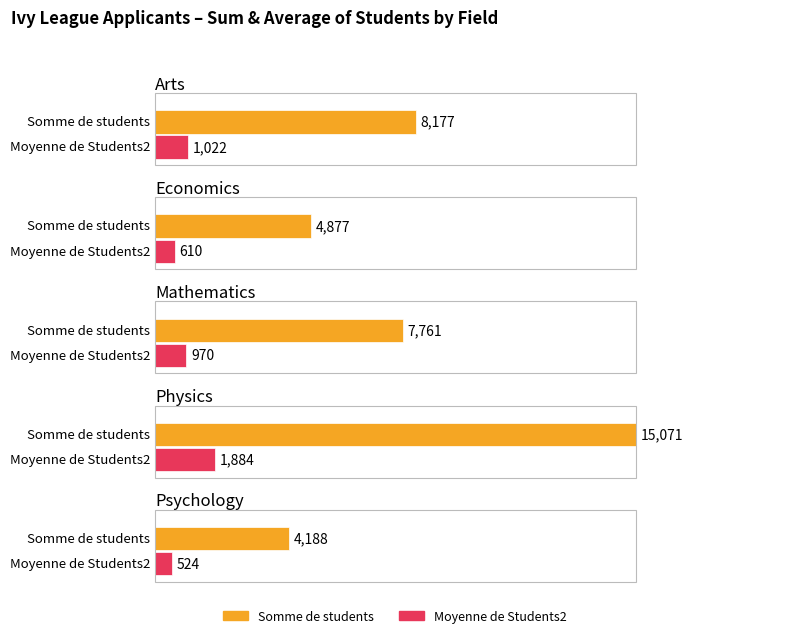

Reading left to right, list all the values displayed in this chart.

Arts: Somme de students=8177.0	Moyenne de Students2=1022.1
Economics: Somme de students=4877.0	Moyenne de Students2=609.6
Mathematics: Somme de students=7761.0	Moyenne de Students2=970.1
Physics: Somme de students=15071.0	Moyenne de Students2=1883.9
Psychology: Somme de students=4188.0	Moyenne de Students2=523.5